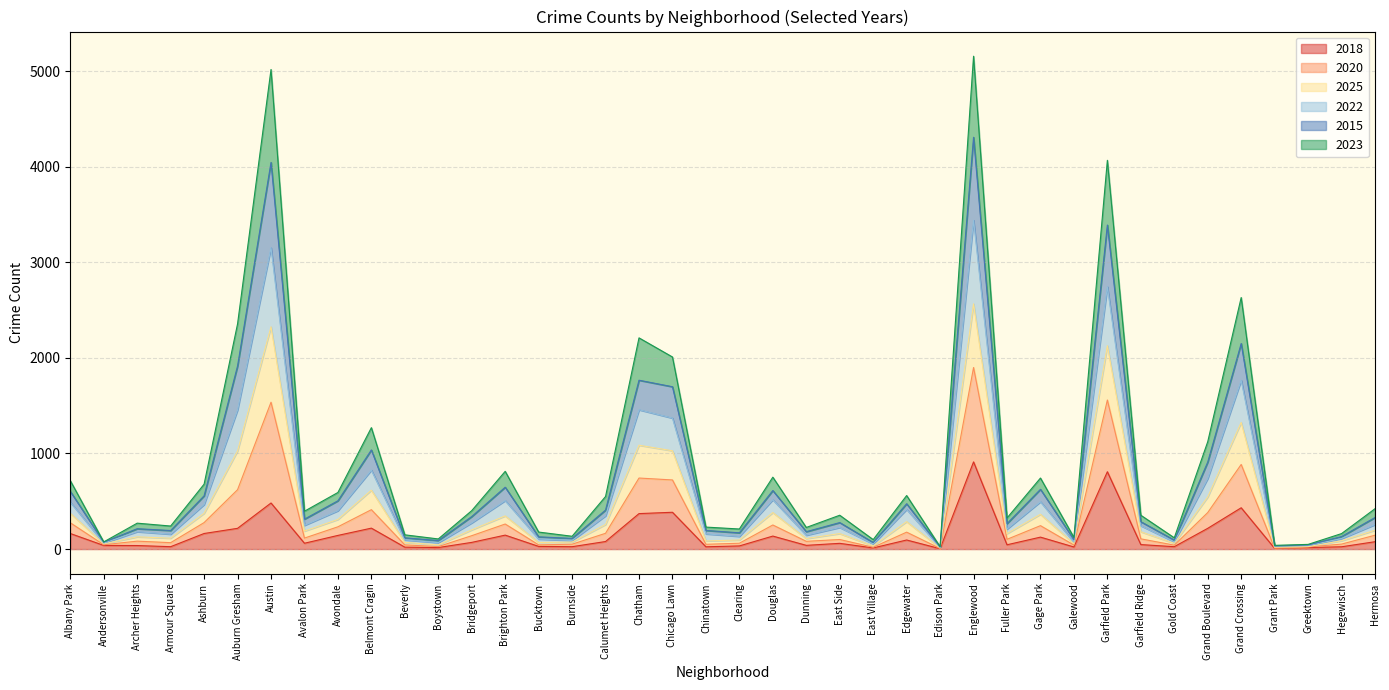

True or false: 2018 has a value of 217 at Auburn Gresham.

True